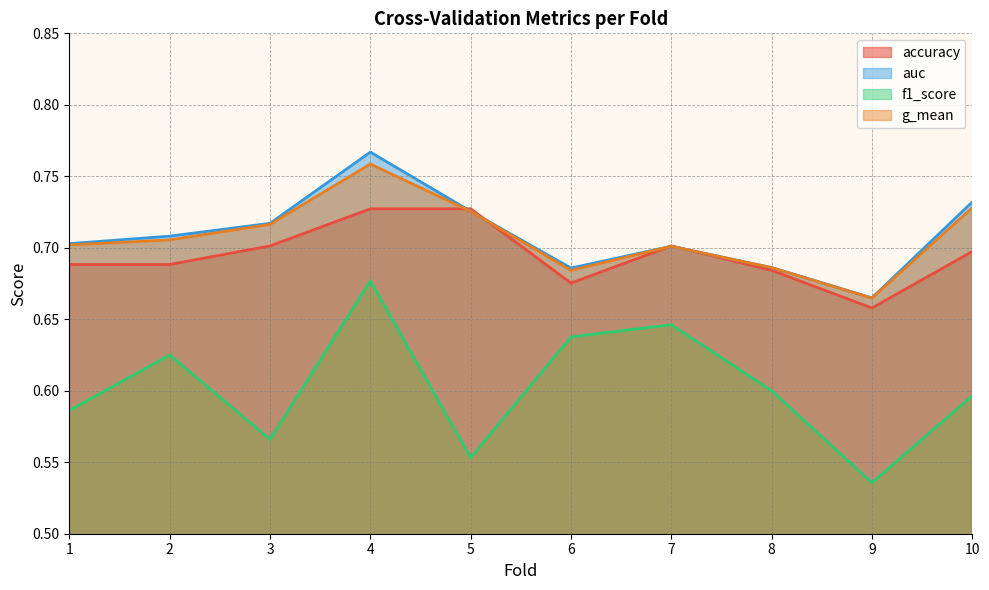

True or false: accuracy has more than 1 interior local peaks.

False